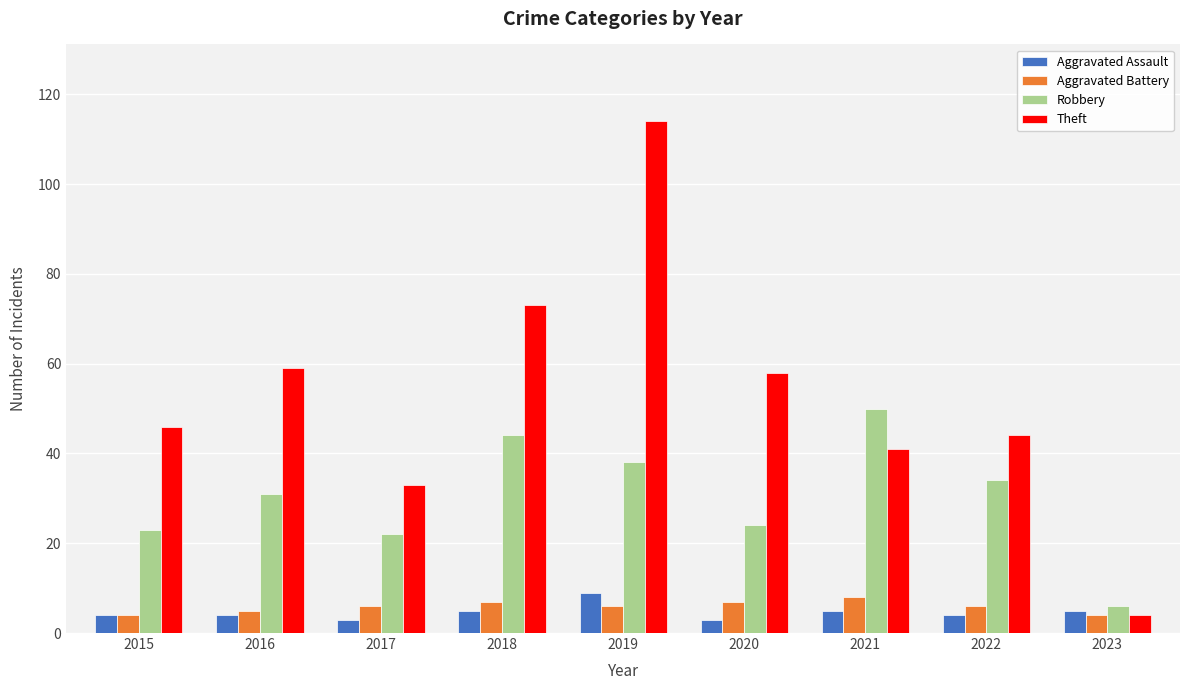

The Aggravated Battery series shows 5 at 2016. True or false?

True